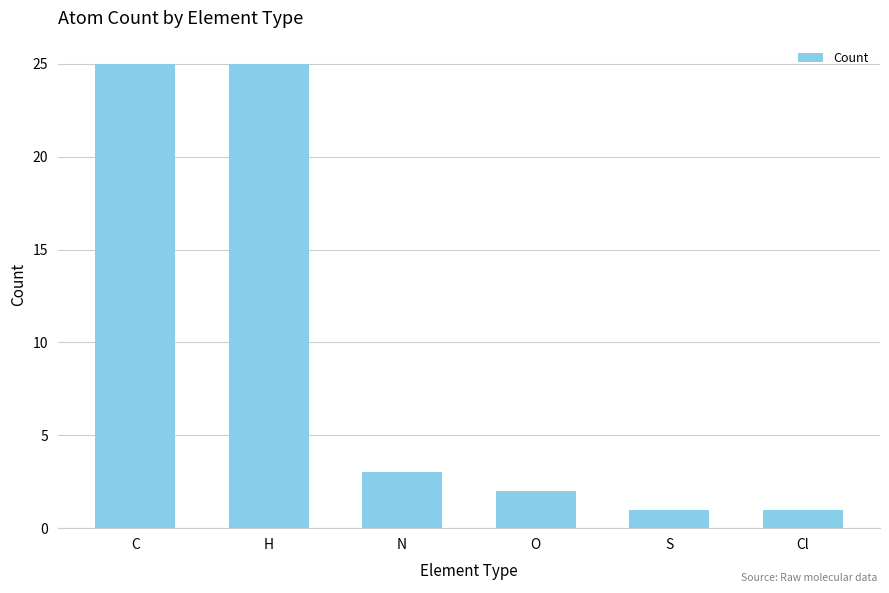

What is the greatest value displayed?

25